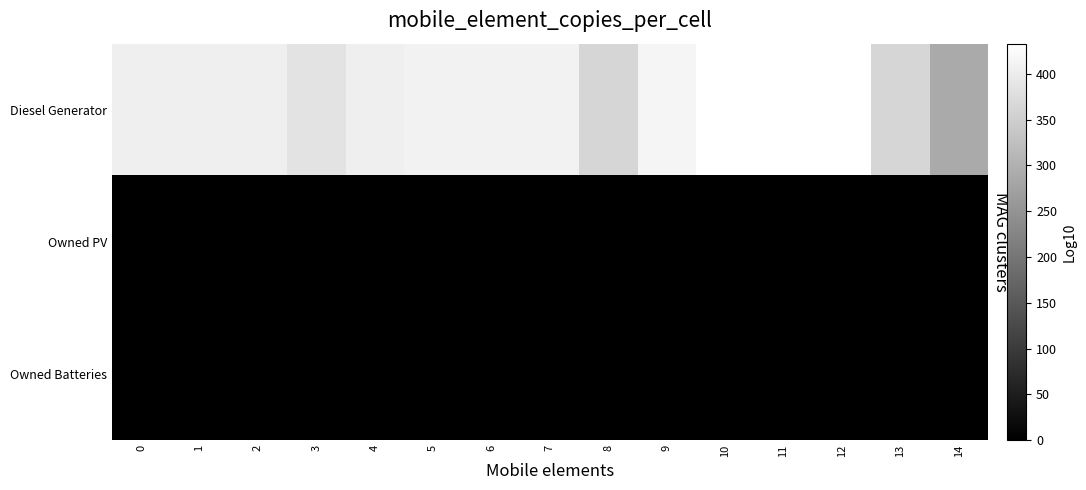

Which series has the widest spread of values?

Diesel Generator